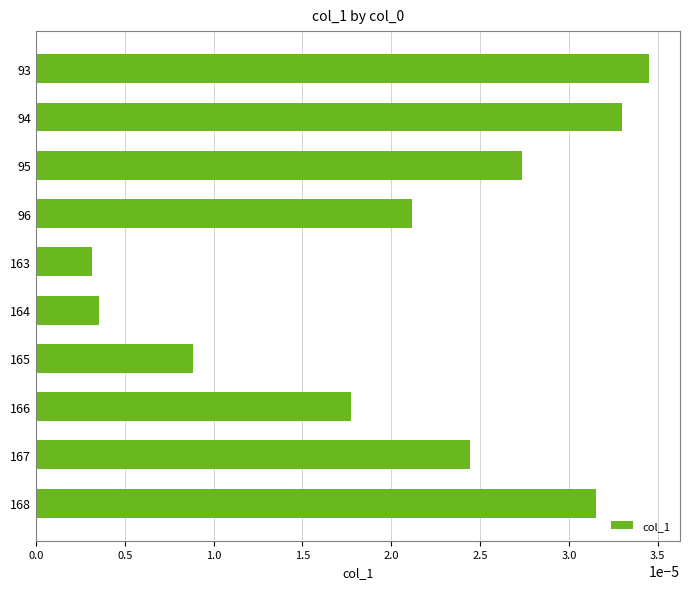

Which label corresponds to the largest value in the chart?

93